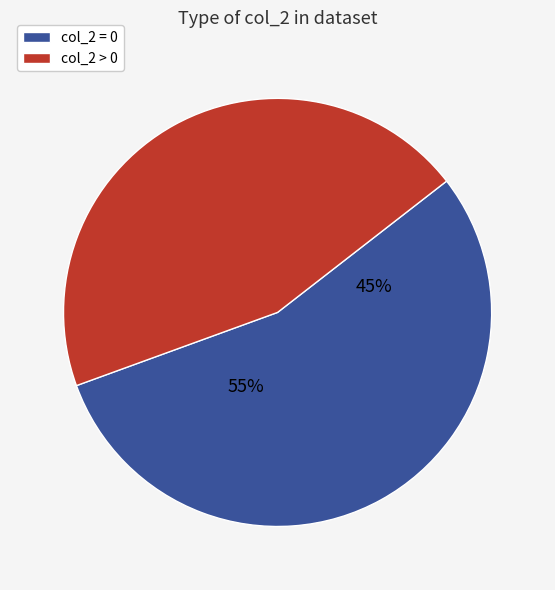

Is the sum of 2 and 0 greater than half?

No